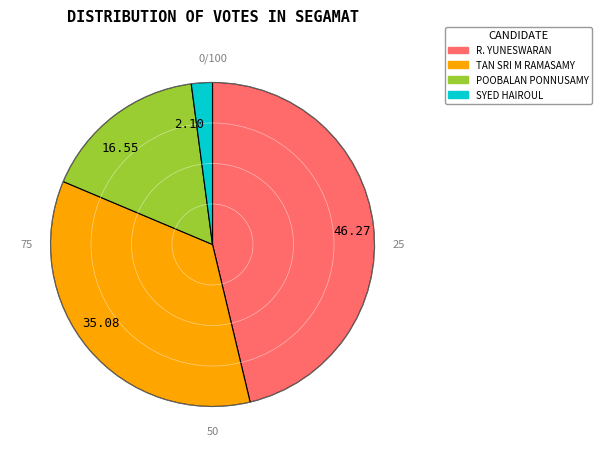

Is there a majority slice in this chart?

No